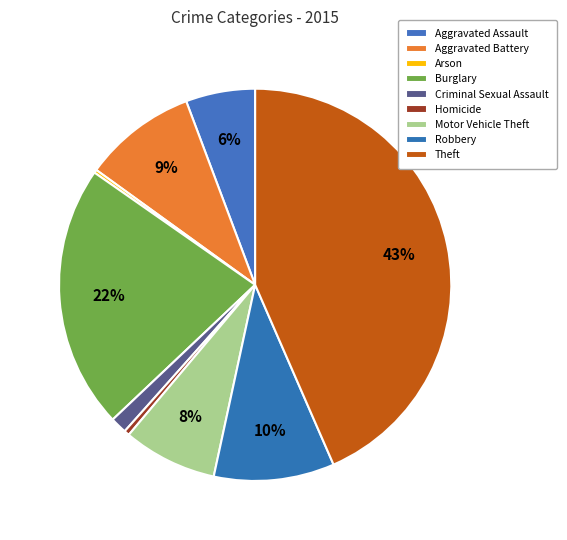

Is it true that Motor Vehicle Theft is 8% of the pie?

True